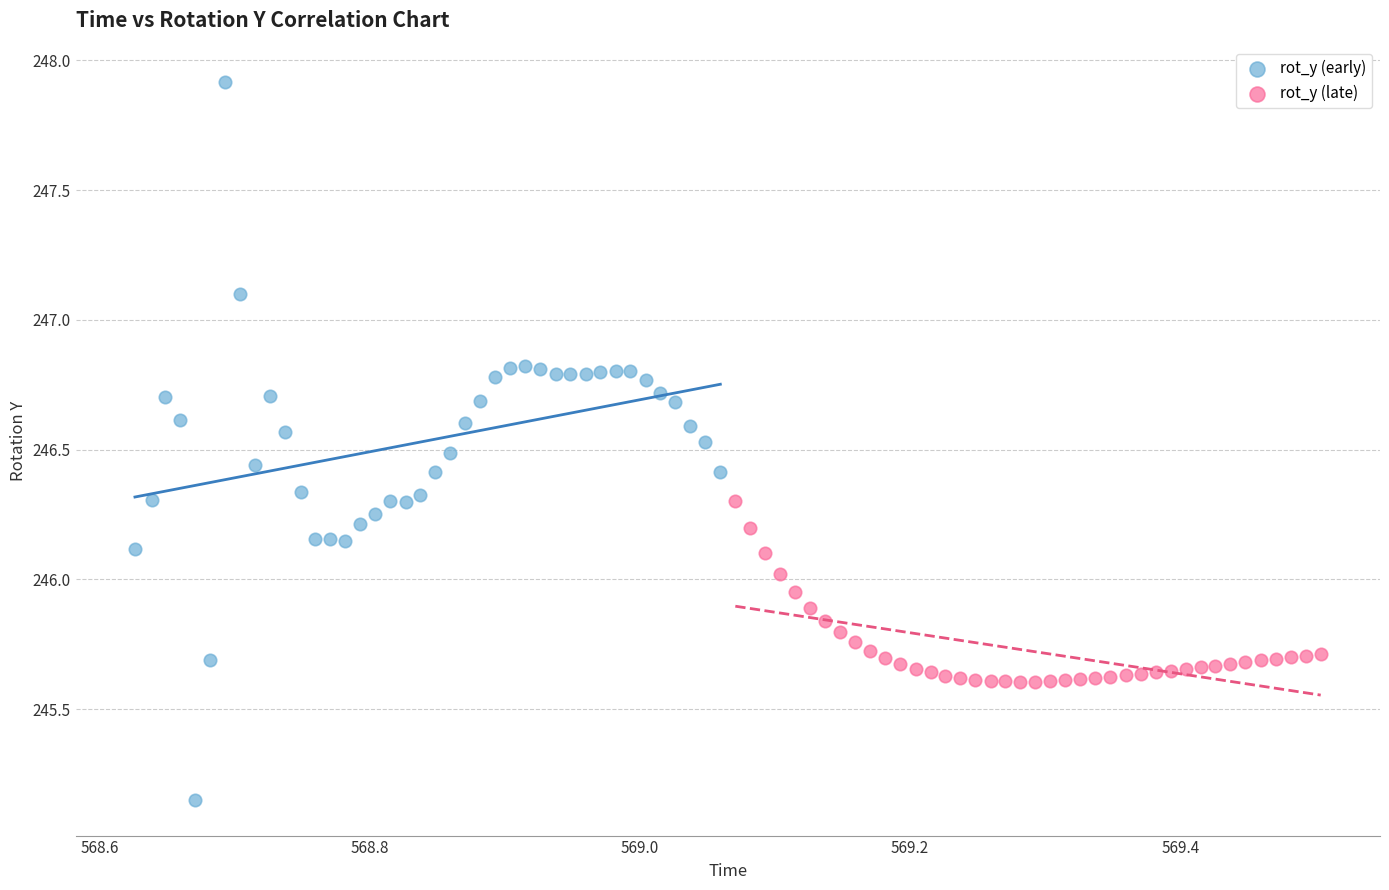

What are all the series names shown in the legend?

rot_y (early), rot_y (late)